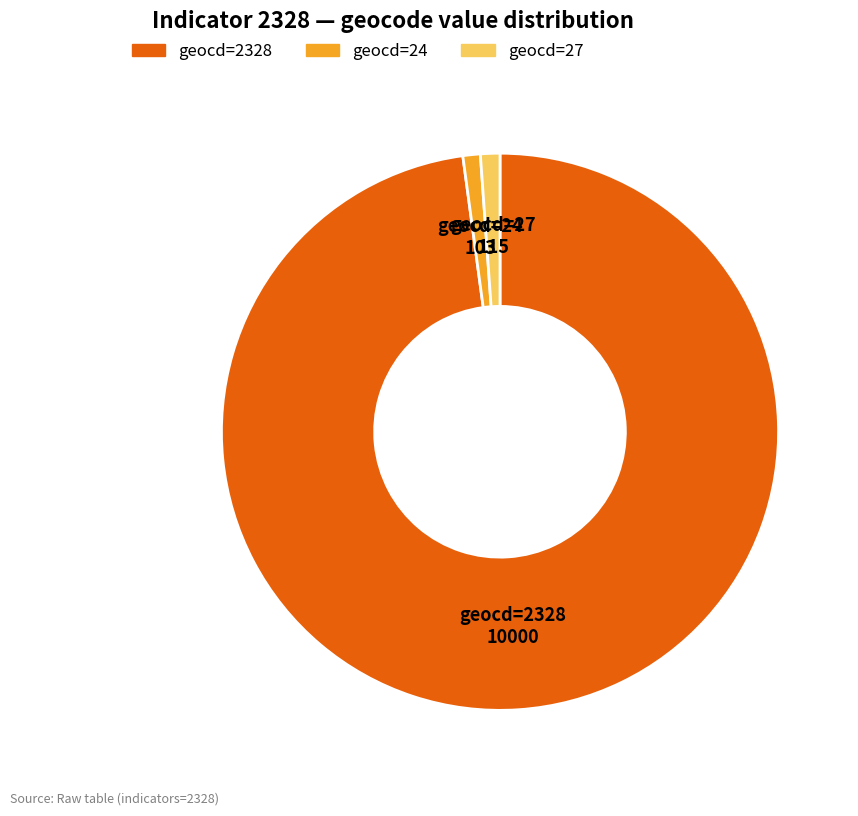

Do geocd=2328 and geocd=27 together represent more than half of the pie?

Yes